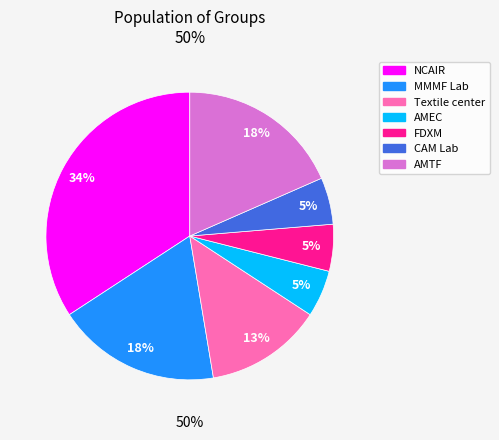

Approximately how many times larger is the value at AMTF compared to NCAIR?

0.5